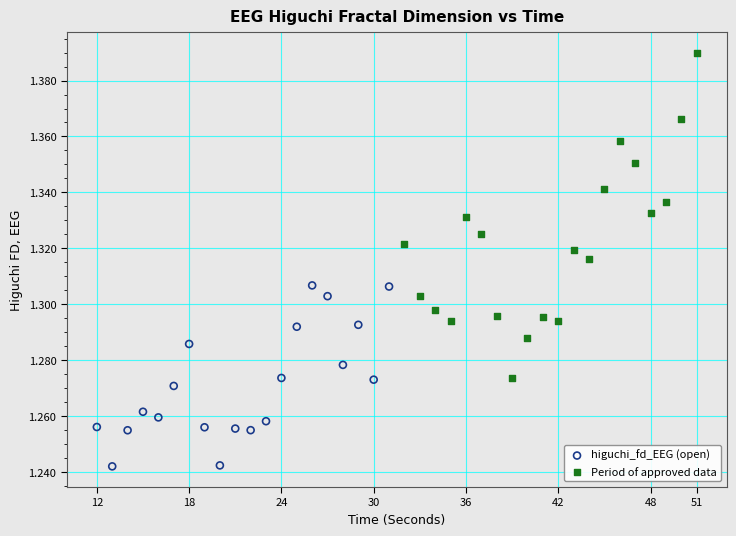

Which series has the widest spread of Y values?

Period of approved data